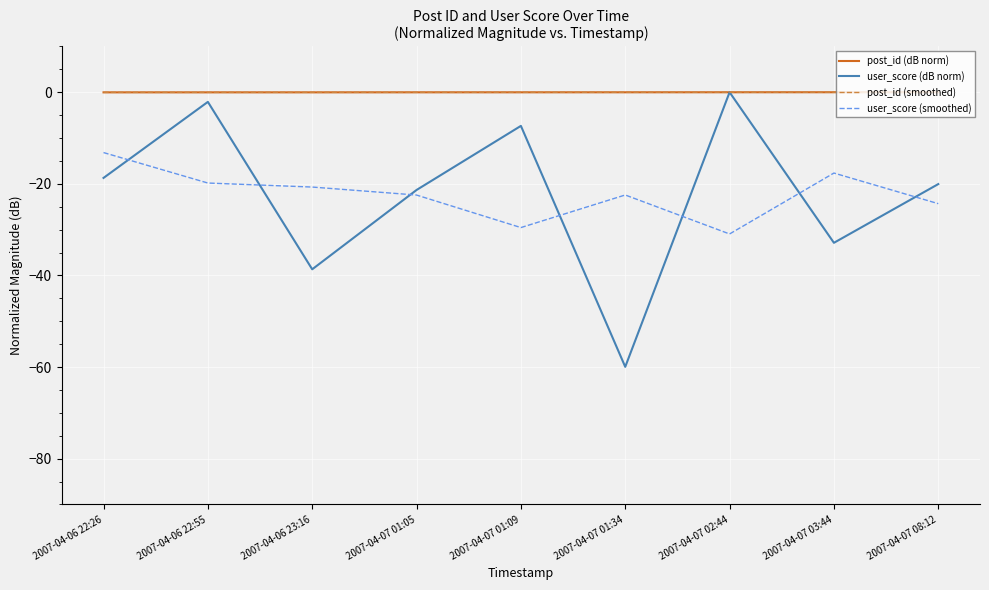

What position from the left is 2007-04-06 23:16?

3